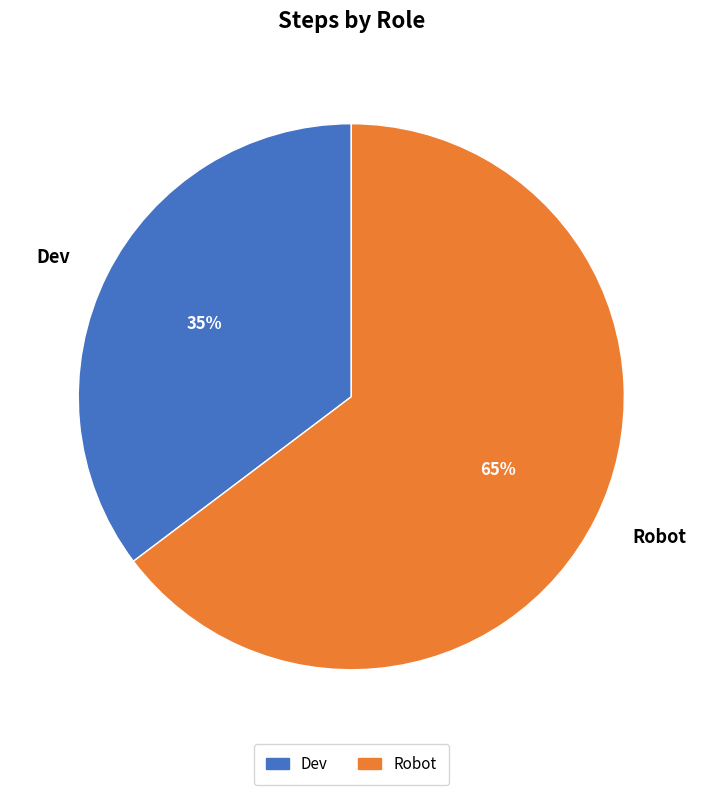

What is the largest slice in the pie chart?

Robot